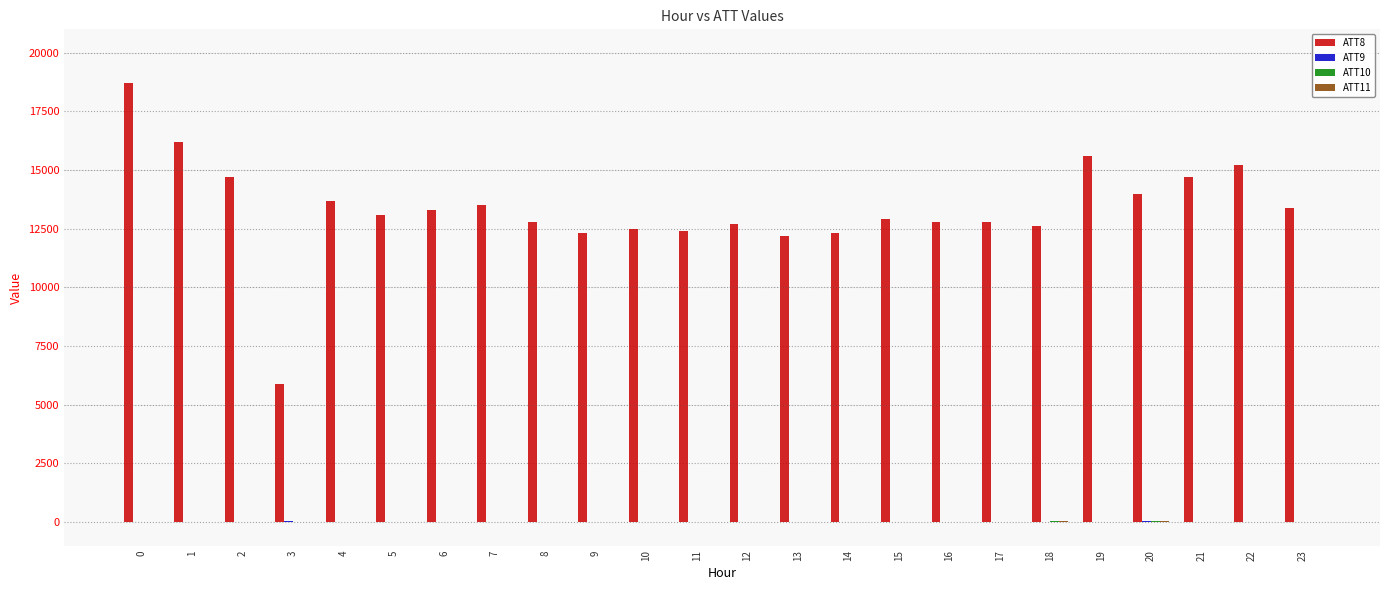

What is the maximum value shown in the chart?

18700.0